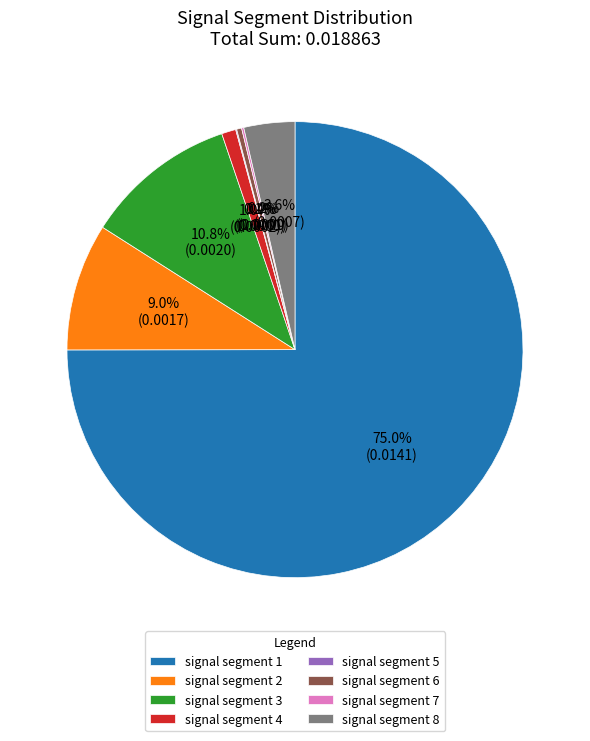

What is the largest slice in the pie chart?

signal segment 1